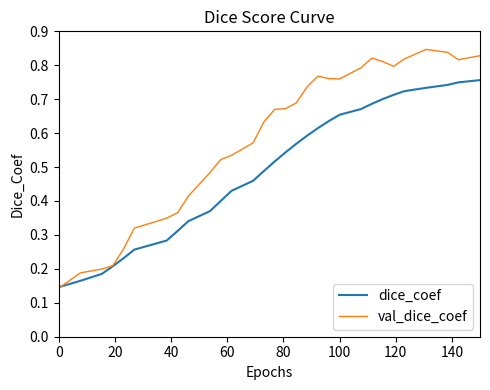

How many distinct data groups are displayed?

2